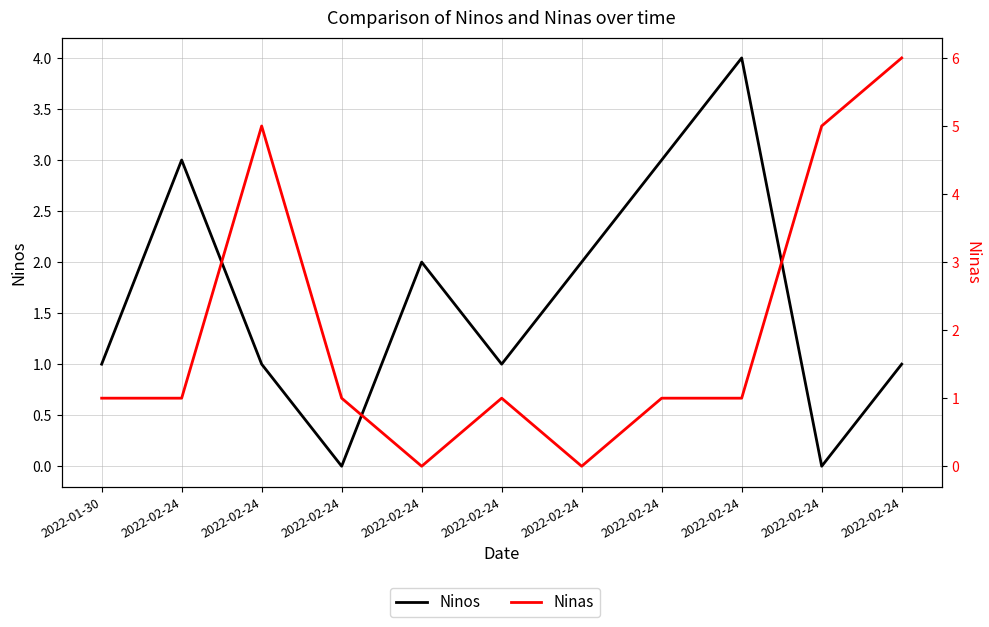

What is the sum of the Ninos values at 2022-02-24 and 2022-02-24?

4